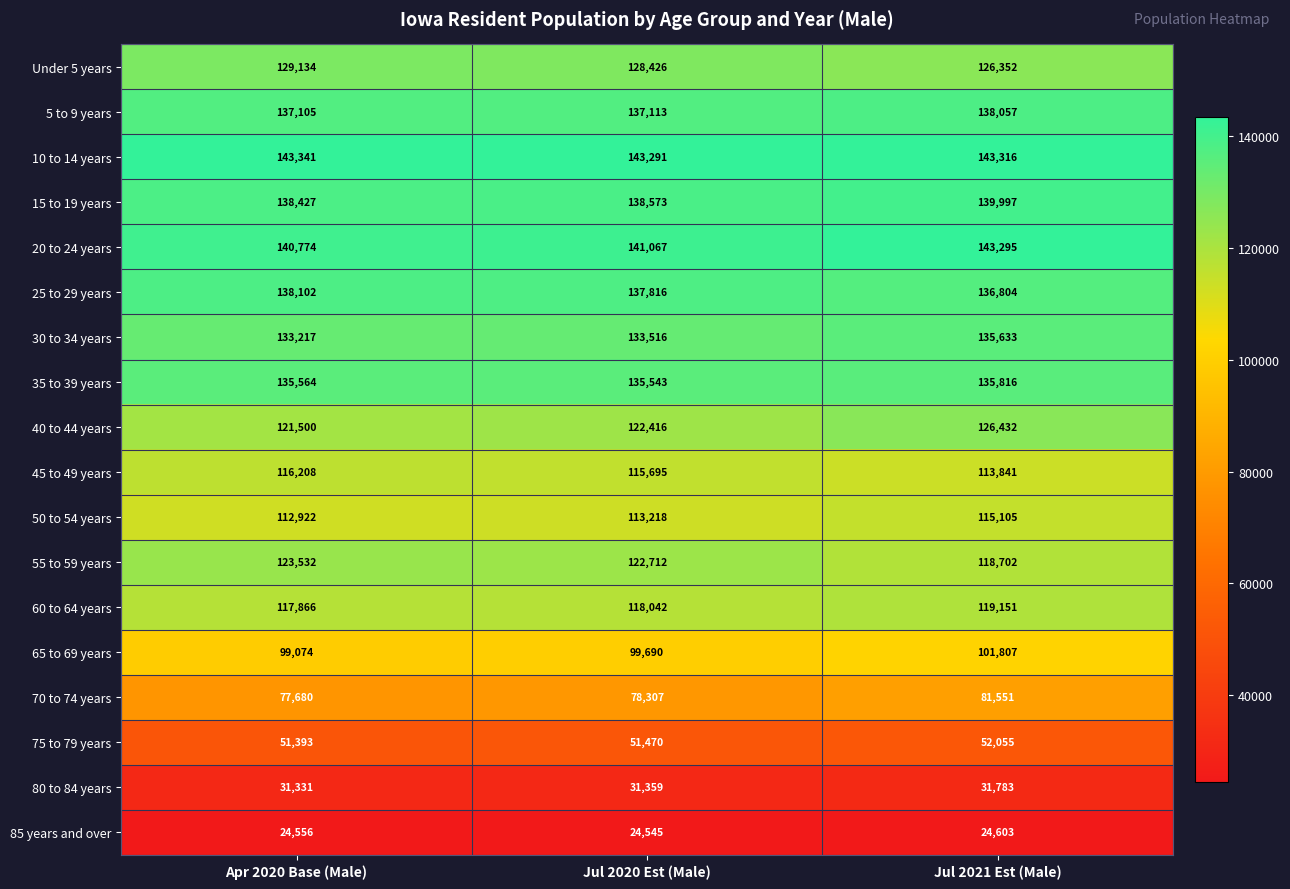

Rank the series by their maximum value, from highest to lowest.

10 to 14 years, 20 to 24 years, 15 to 19 years, 25 to 29 years, 5 to 9 years, 35 to 39 years, 30 to 34 years, Under 5 years, 40 to 44 years, 55 to 59 years, 60 to 64 years, 45 to 49 years, 50 to 54 years, 65 to 69 years, 70 to 74 years, 75 to 79 years, 80 to 84 years, 85 years and over